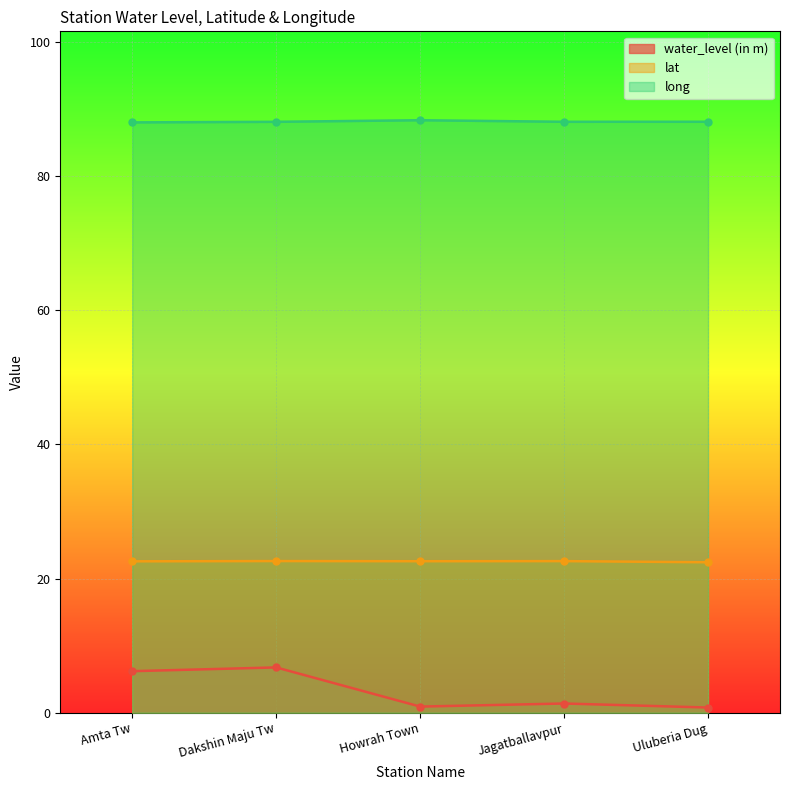

What is the total value across all series at Uluberia Dug?

111.3